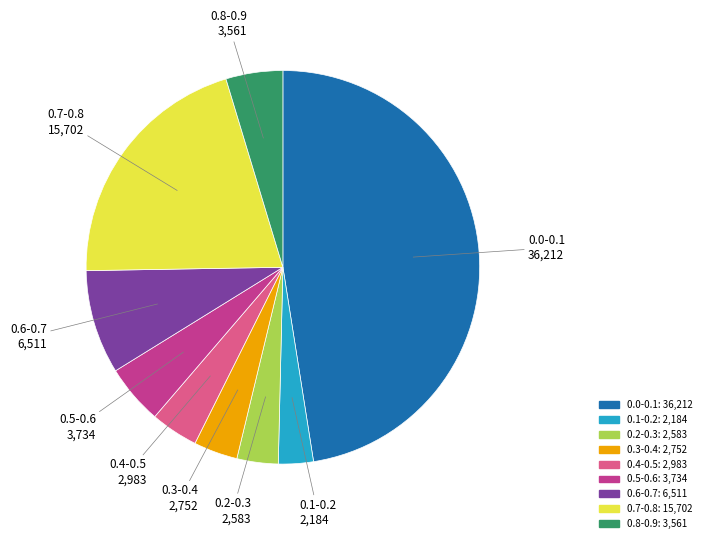

What is the largest slice in the pie chart?

0.0-0.1